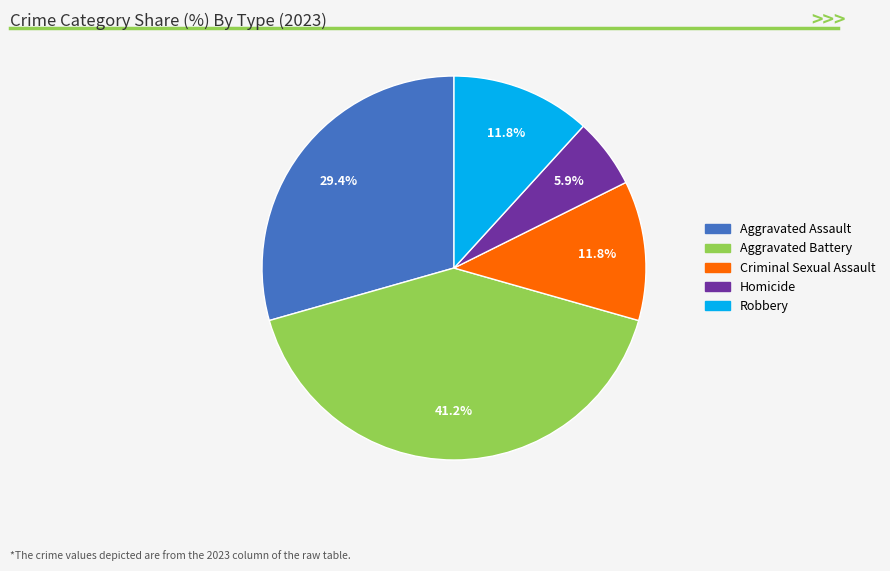

Which category has the smallest portion of the pie?

Homicide